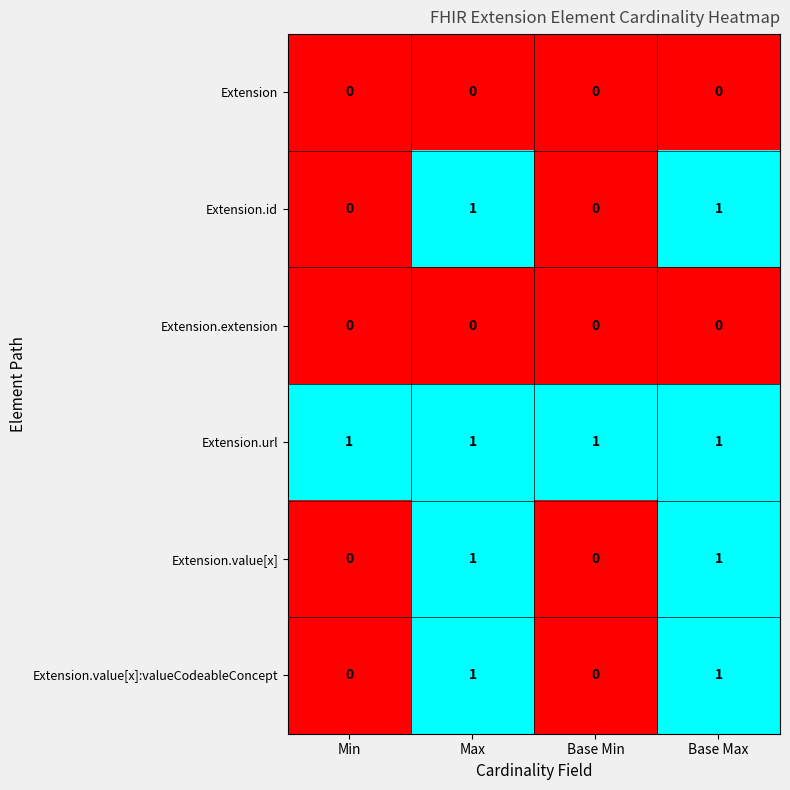

Which series has the largest total across all categories?

Extension.url